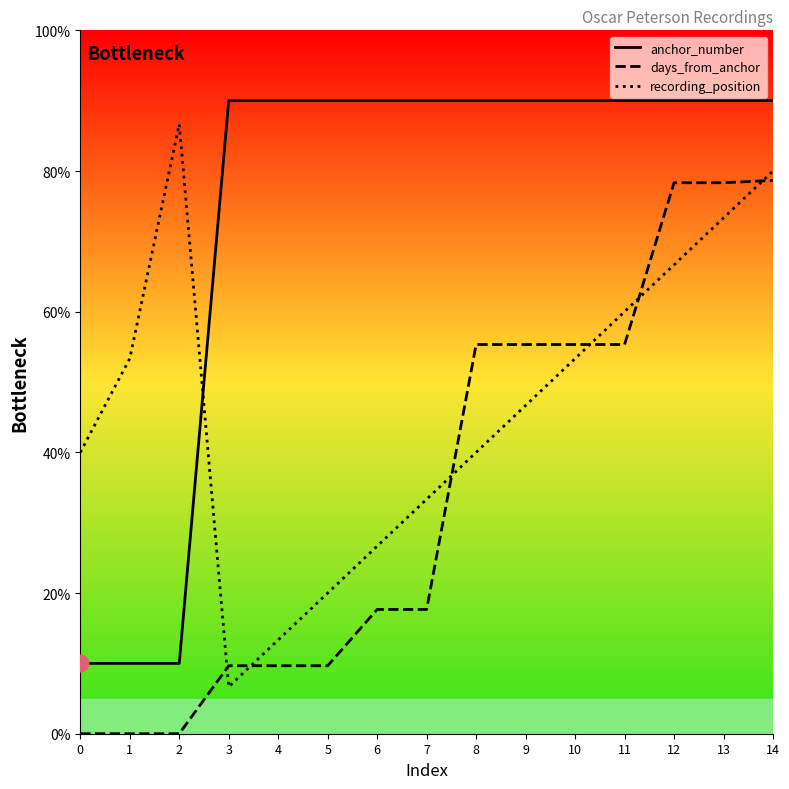

What is the spread (max minus min) of values at 8?

50.0